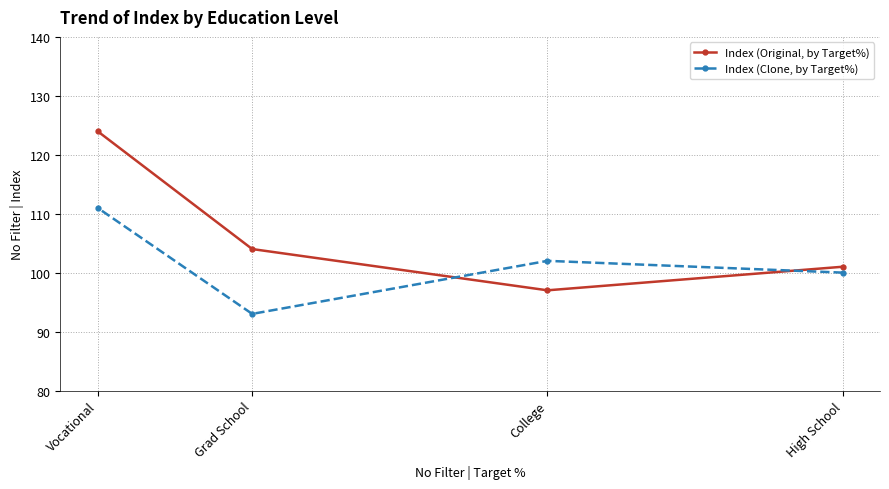

List the series in order of their peak value, lowest first.

Index (Clone, by Target%), Index (Original, by Target%)